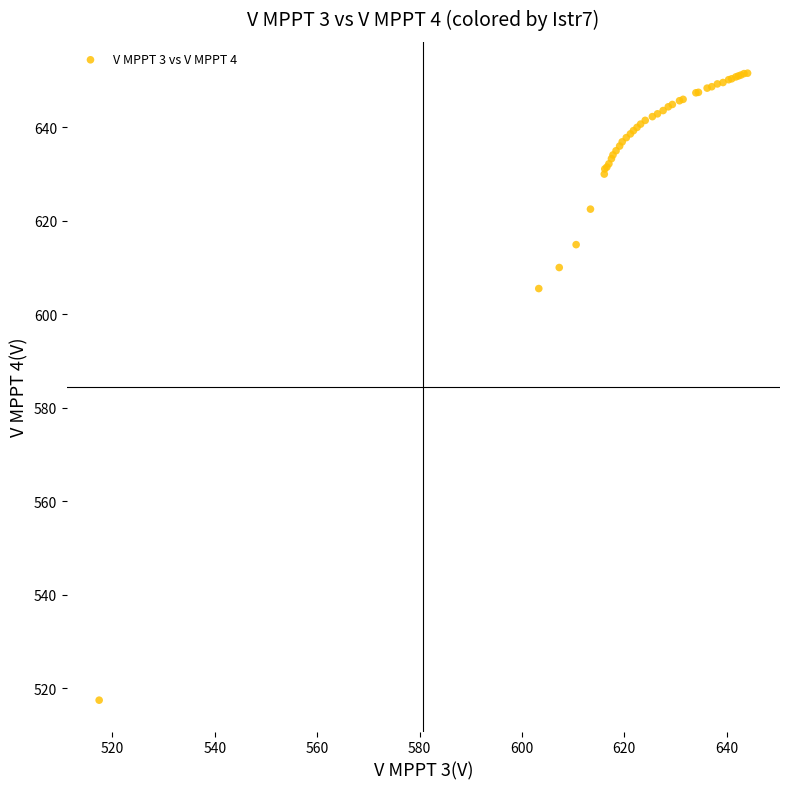

What Y value in the scatter plot is closest to 584?

605.5